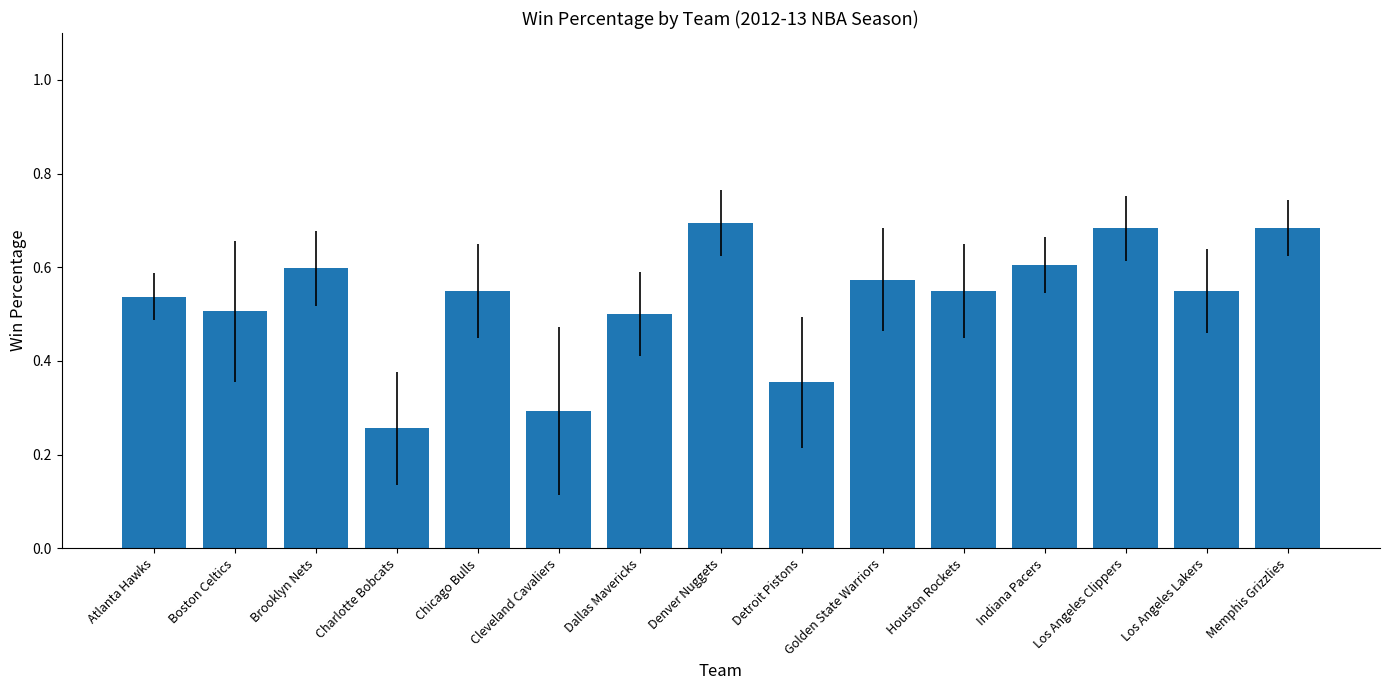

Count the values in the range 0 to 1.

15